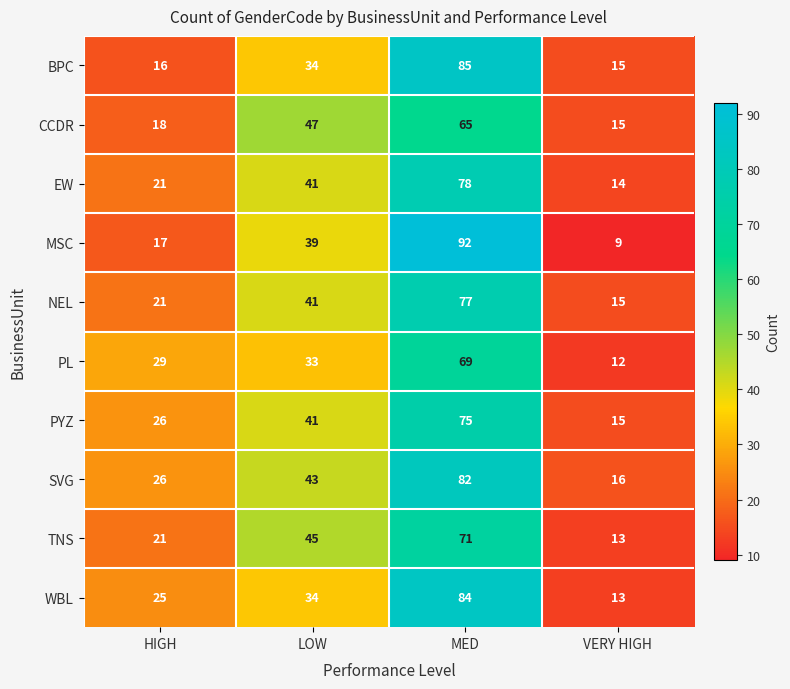

Between MED and VERY HIGH, which series saw the biggest shift?

MSC